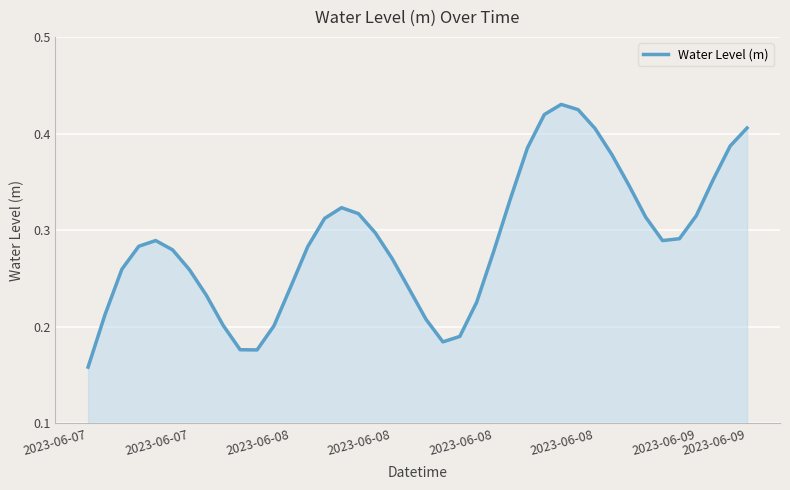

What is the difference between the second highest and second lowest values?

0.2